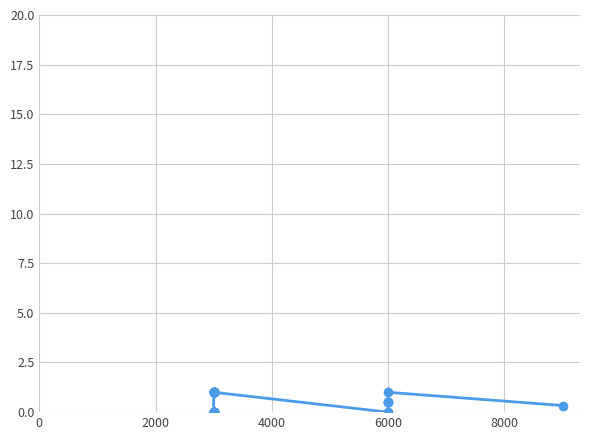

What is the average value?

0.5